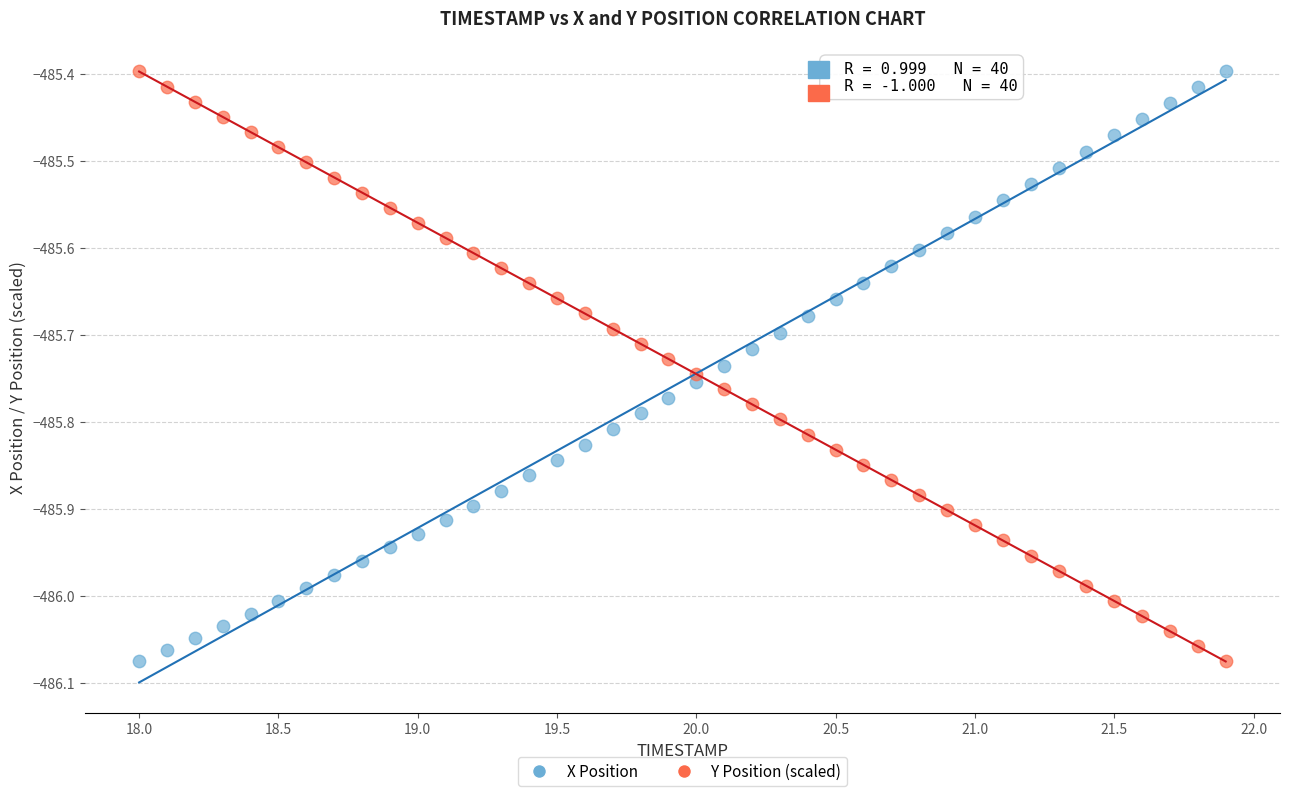

Across all data points, what is the range of Y values (max minus min)?

0.7